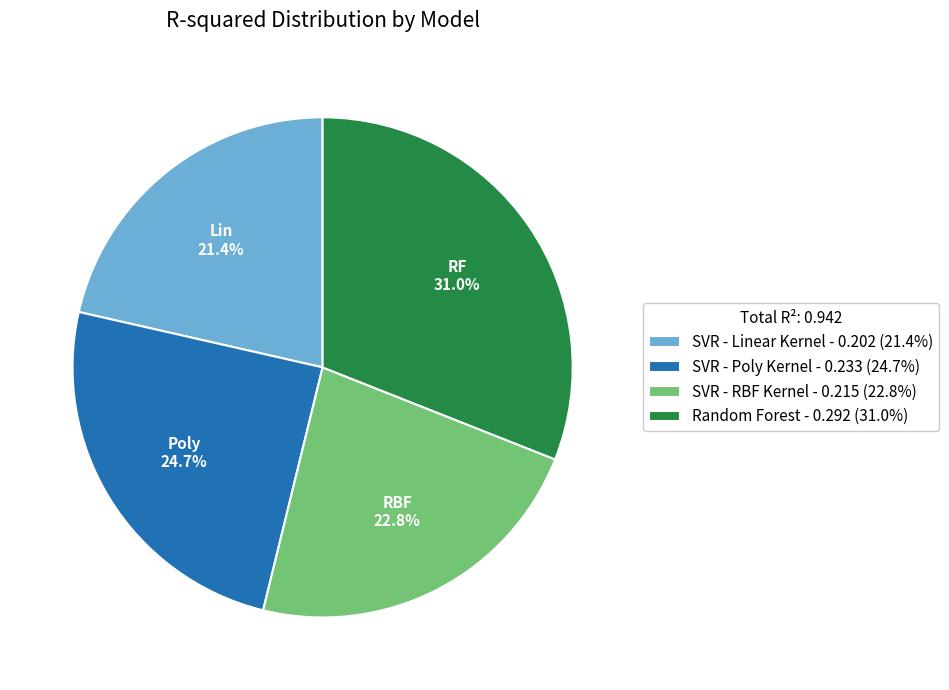

Is there any slice that represents more than half of the pie?

No